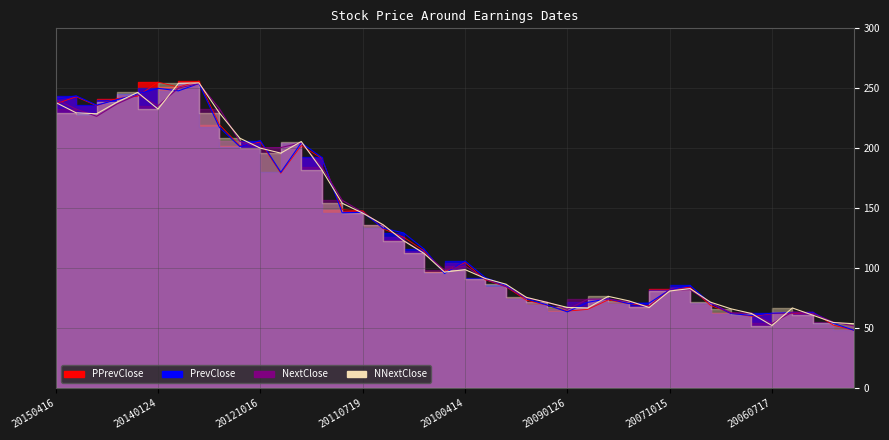

What is the minimum value for PrevClose?

48.3